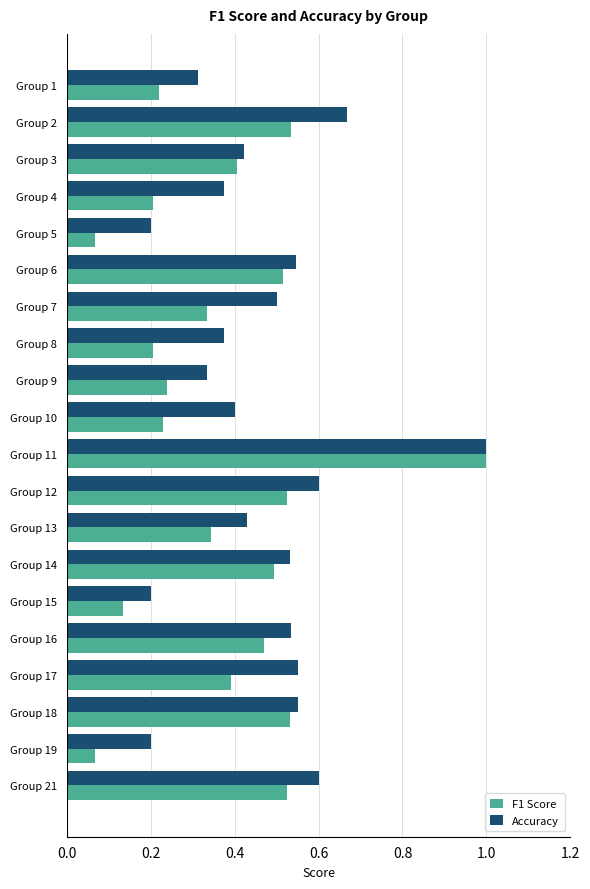

True or false: Accuracy has a value of 0.4 at Group 17.

False